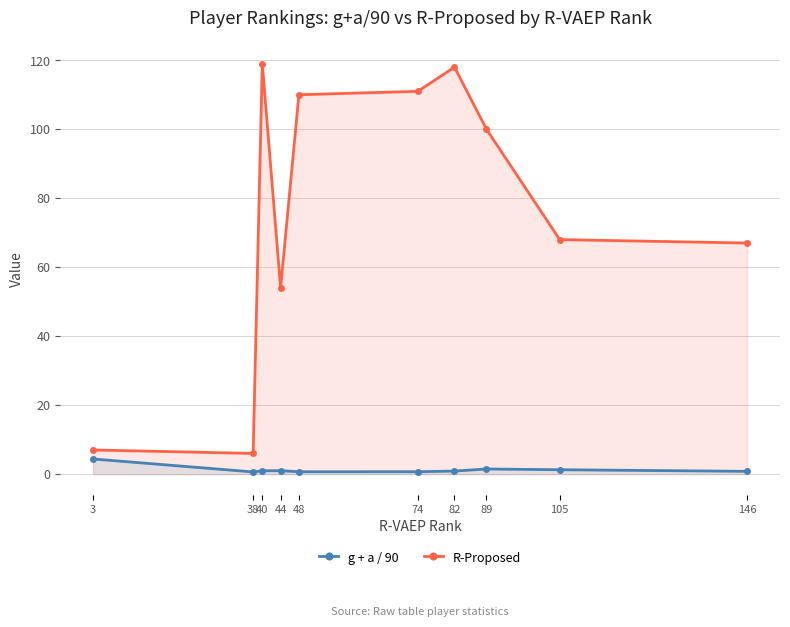

True or false: g + a / 90 and R-Proposed cross at least once.

False